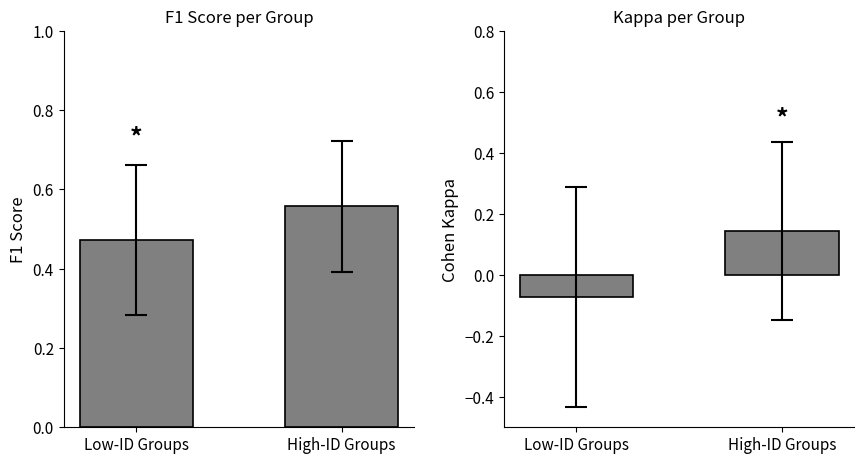

What is the minimum value for Cohen Kappa?

-0.1